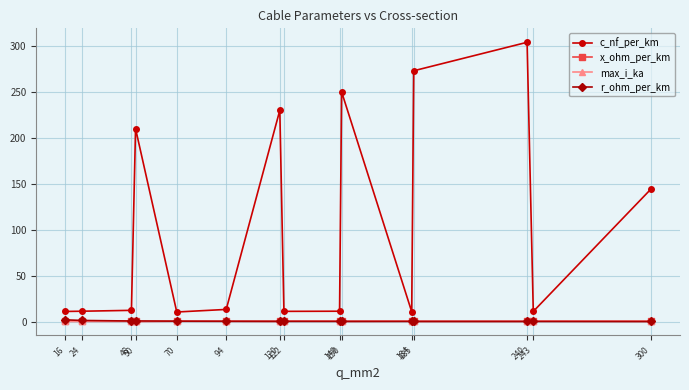

What are all the series names shown in the legend?

c_nf_per_km, x_ohm_per_km, max_i_ka, r_ohm_per_km